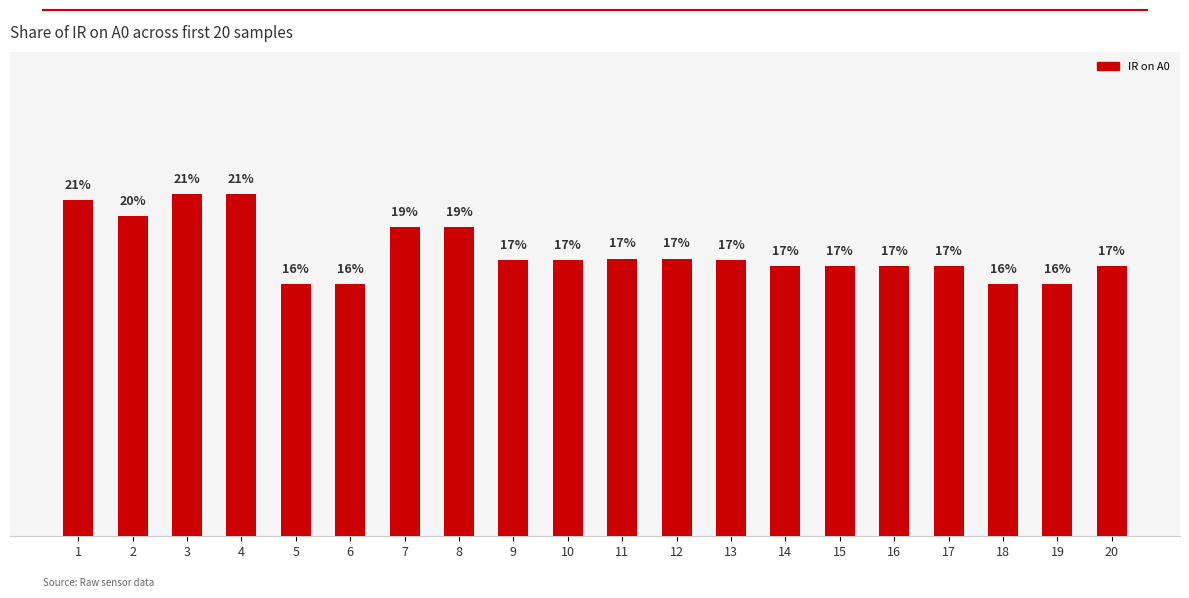

Are the bars horizontal?

No